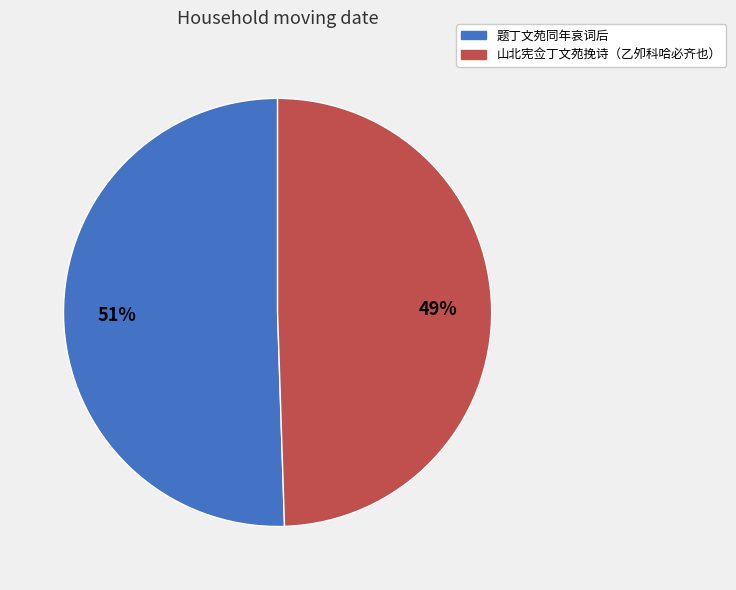

To the nearest percent, what is the combined percentage of 山北宪佥丁文苑挽诗（乙夘科哈必齐也） and 题丁文苑同年哀词后?

100%